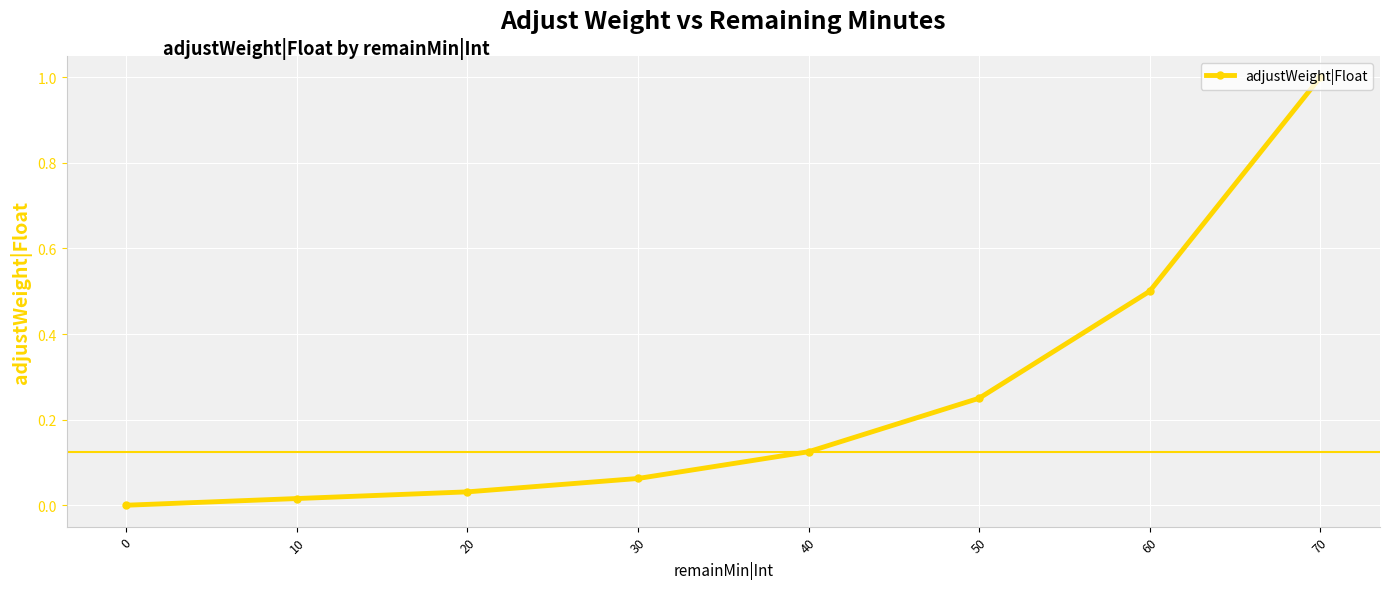

What is the value of the 7th point from the left?

0.5